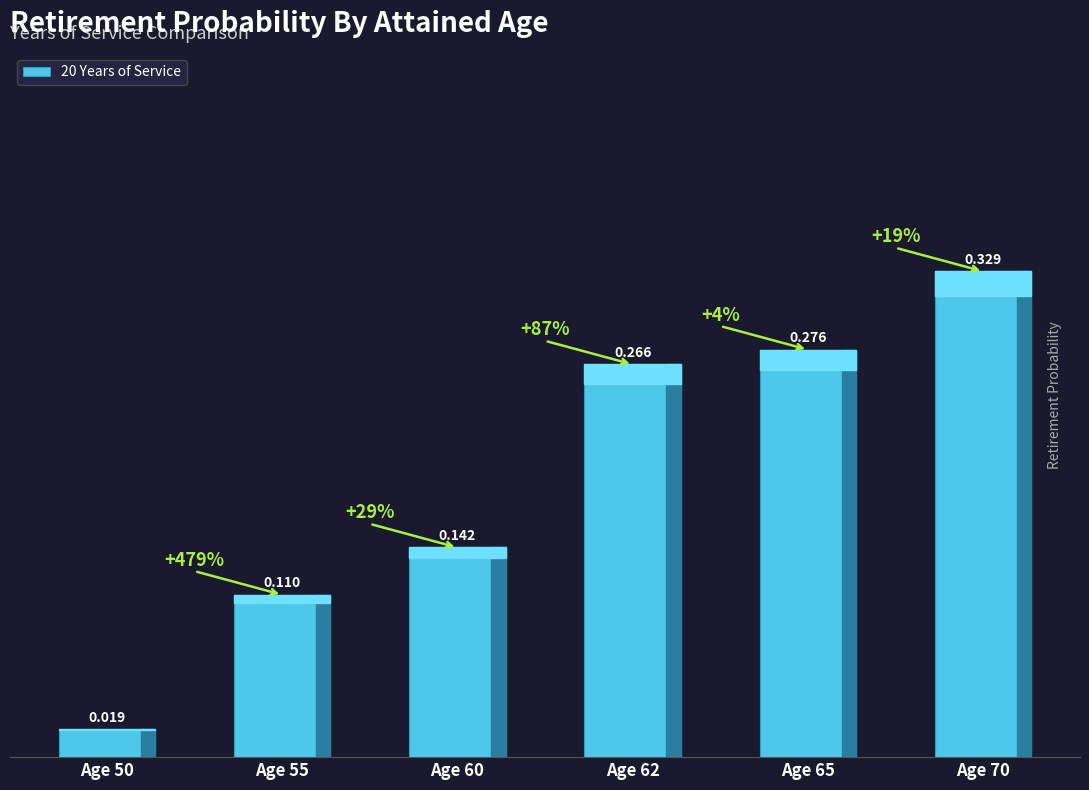

Rank the categories by value from highest to lowest.

Age 70, Age 65, Age 62, Age 60, Age 55, Age 50